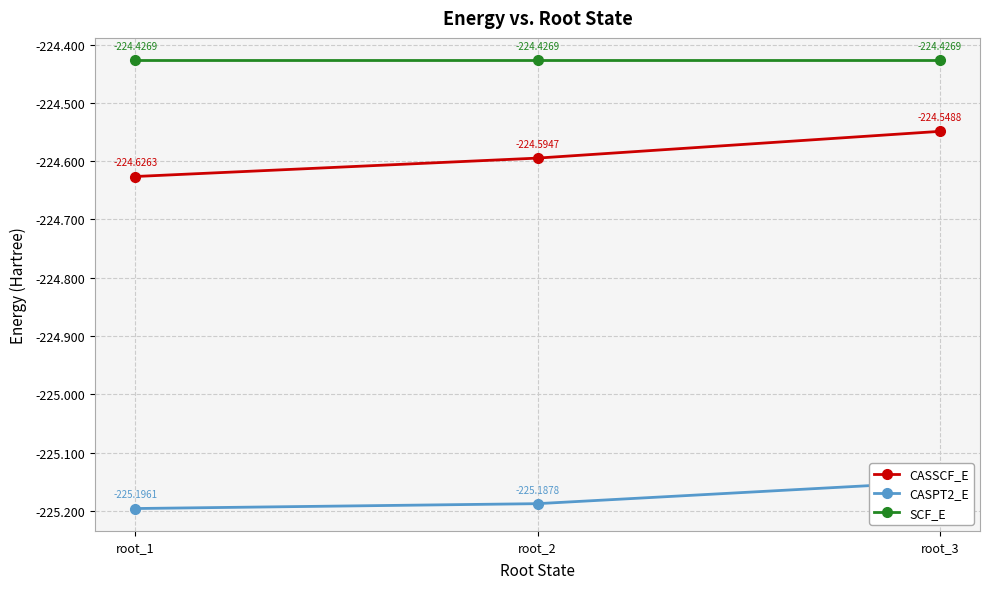

What is the highest value of the CASPT2_E series?

-225.2